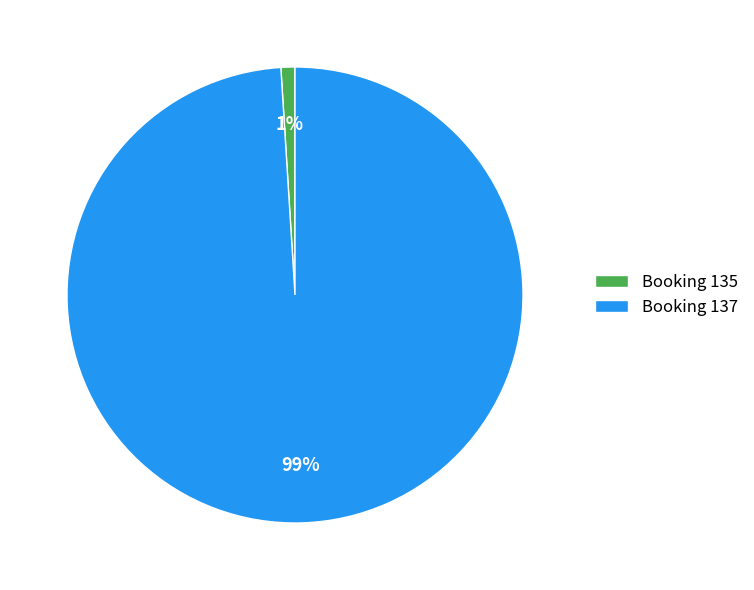

Do Booking 137 and Booking 135 together represent more than half of the pie?

Yes